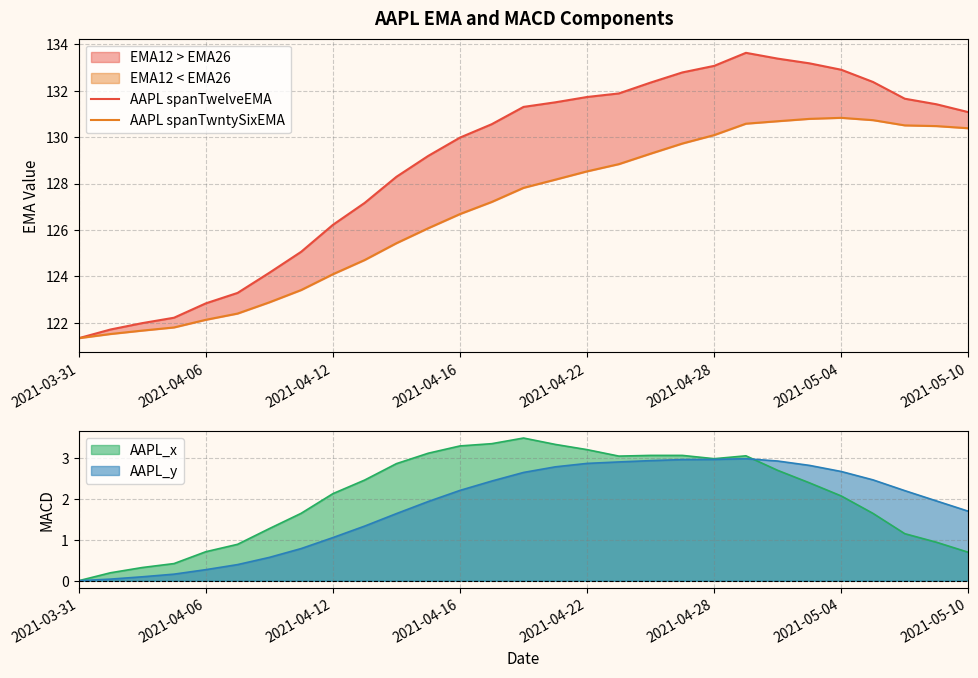

What is the minimum value shown in the chart?

121.3